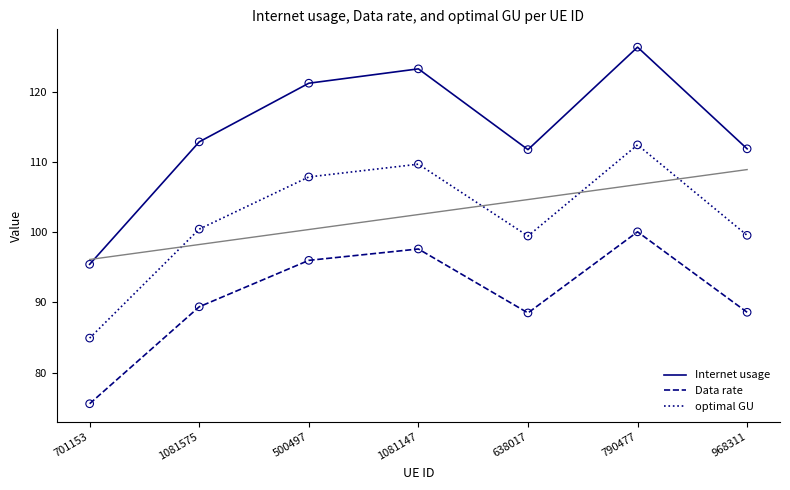

Is the value of Data rate at 500497 greater than the value of optimal GU at 701153?

Yes